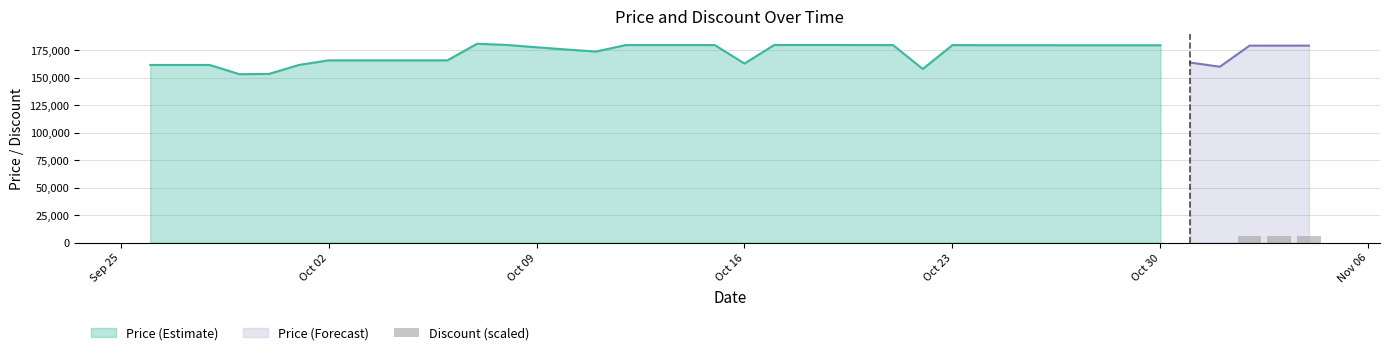

What is the highest value of the Price (Estimate) series?

181000